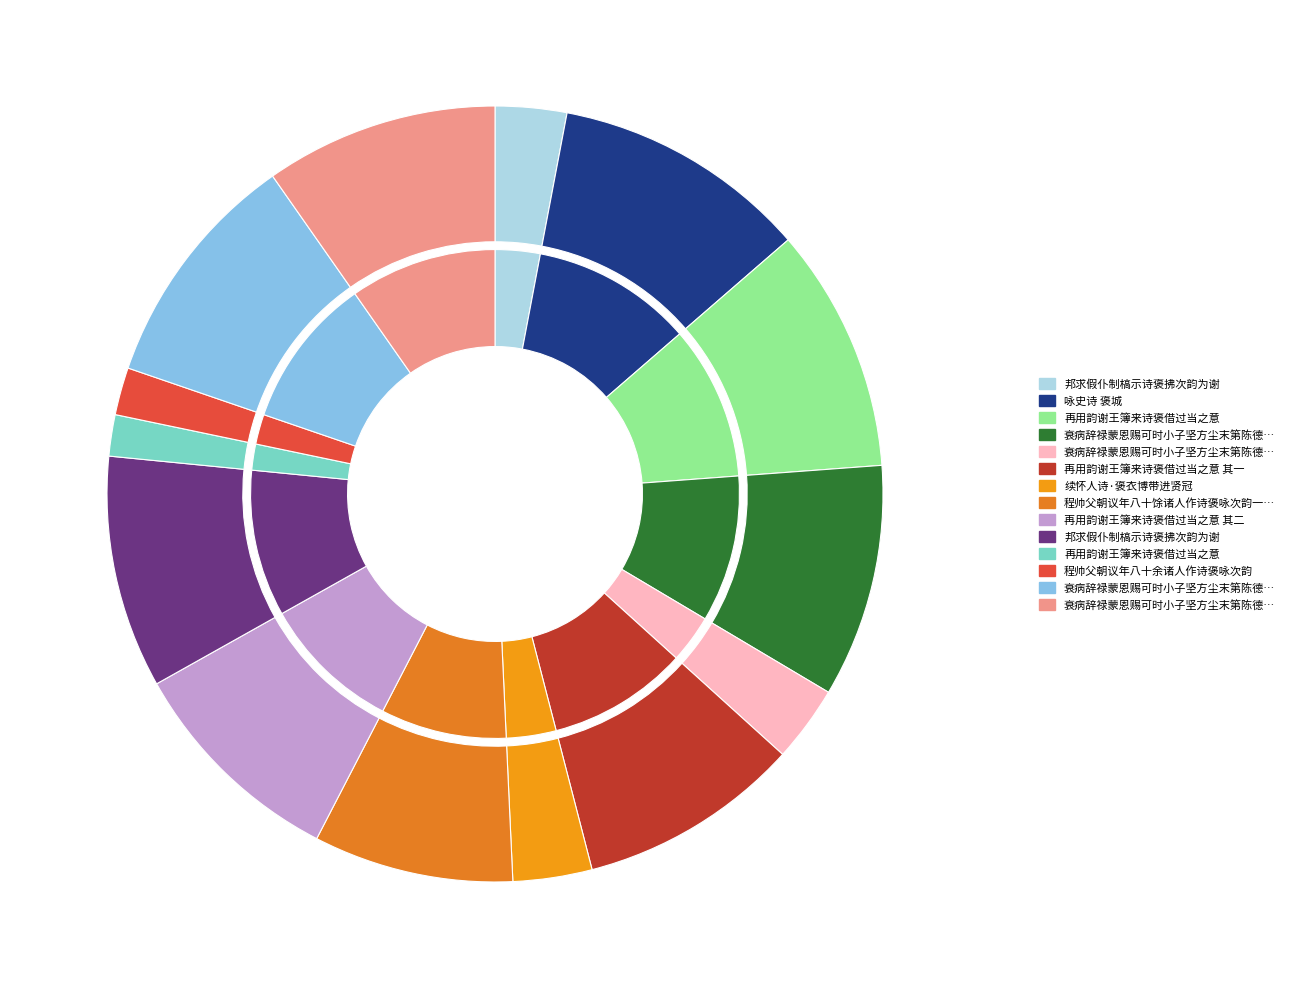

What percentage is the 程帅父朝议年八十馀诸人作诗褒咏次韵一首 slice, to the nearest percent?

8%